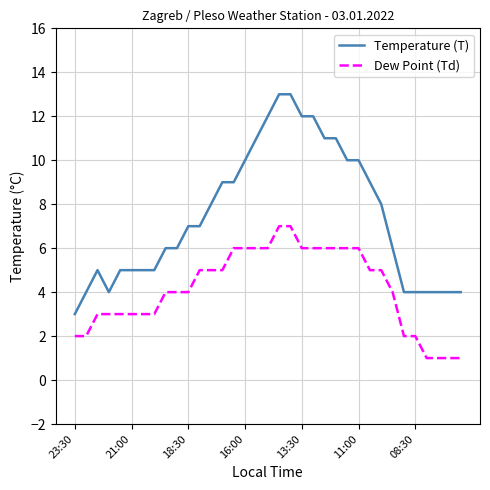

What is the difference between the maximum and minimum values in the Temperature (T) series?

10